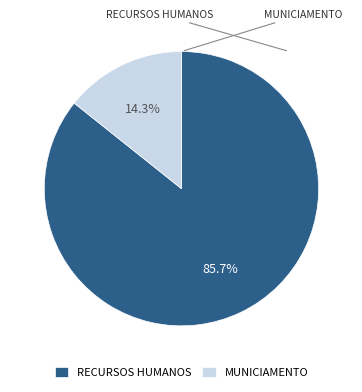

The MUNICIAMENTO slice represents 26% of the pie. True or false?

False